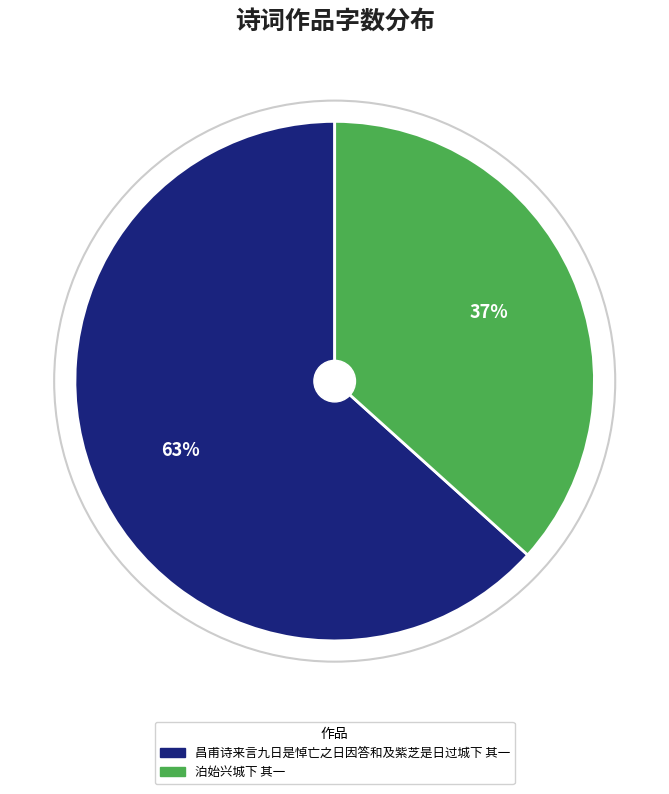

True or false: 昌甫诗来言九日是悼亡之日因答和及紫芝是日过城下 其一 accounts for 63% of the total.

True